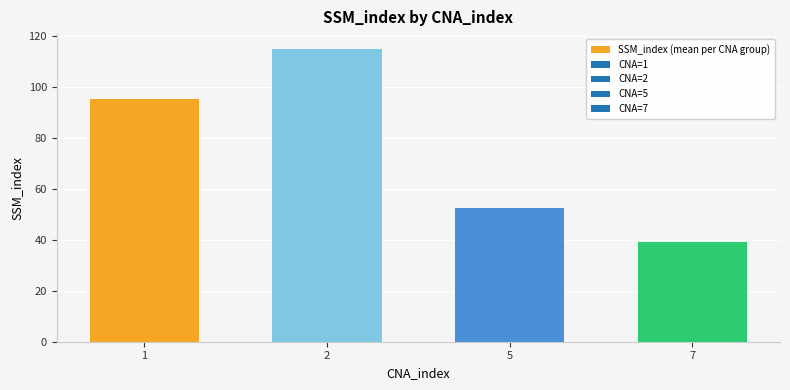

How many categories are shown in the chart?

4